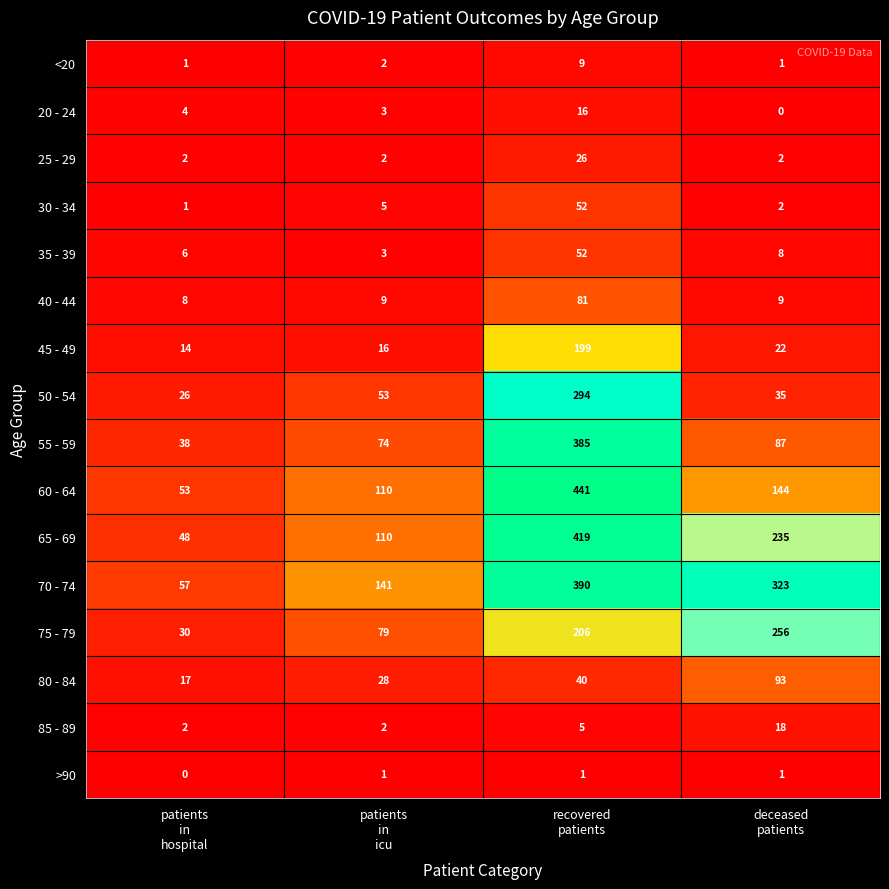

Which category has the highest value across all series?

recovered
patients